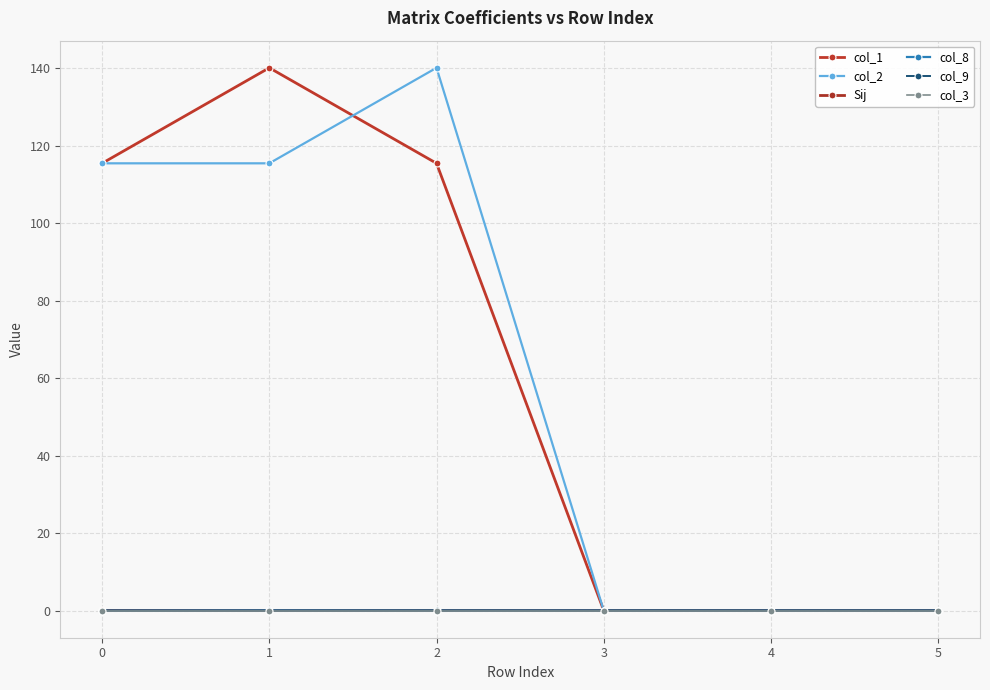

At 5, list the series in order from largest to smallest.

col_1, col_2, Sij, col_8, col_9, col_3